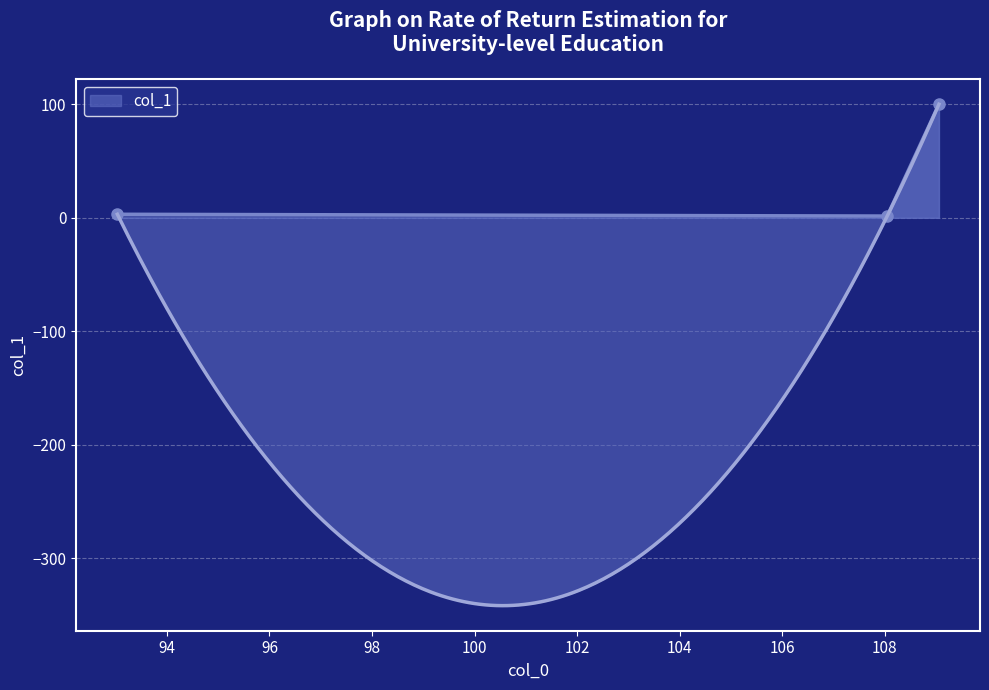

How many values in the col_1 series exceed 3?

2